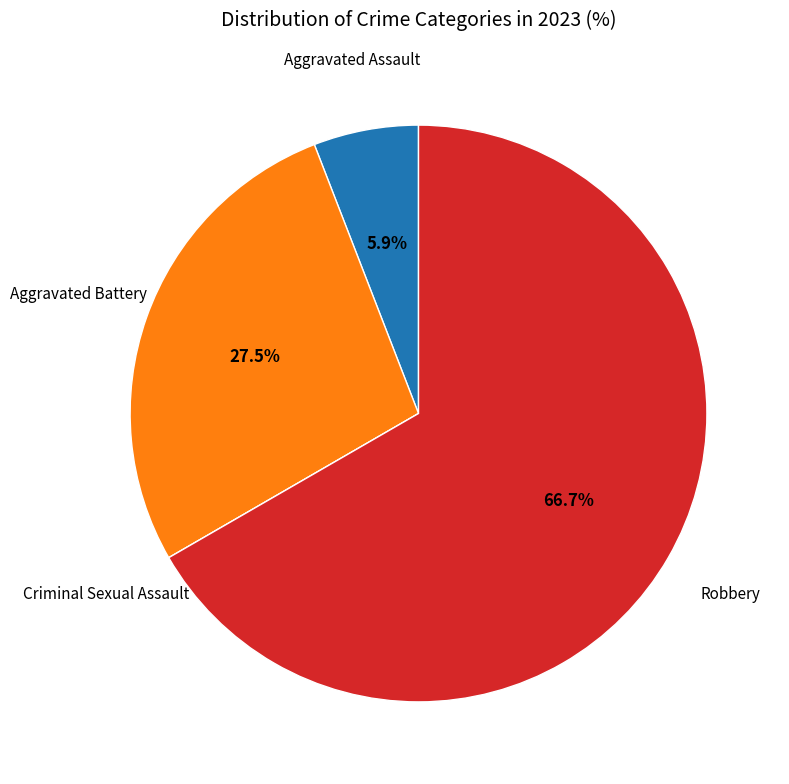

Is there a majority slice in this chart?

Yes